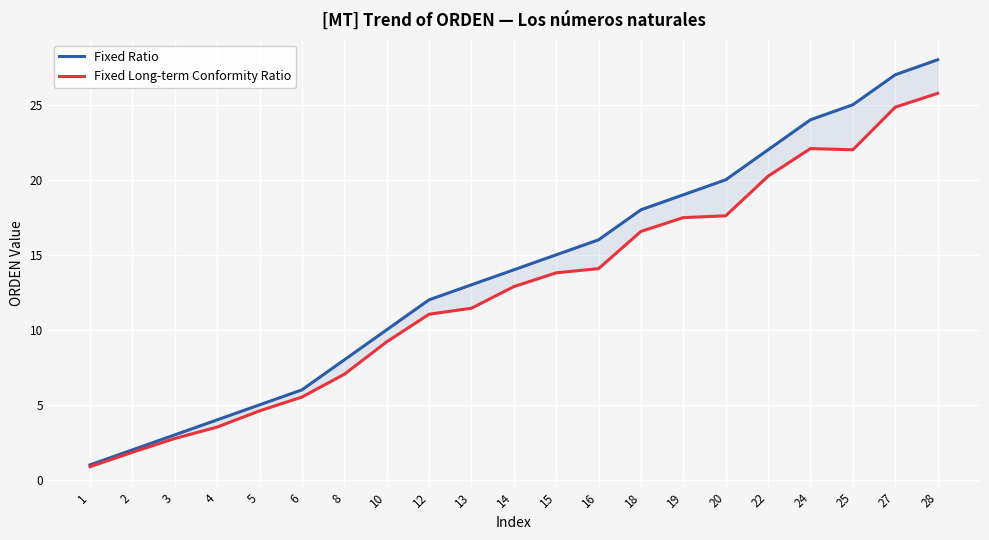

What is the maximum value for Fixed Ratio?

28.0